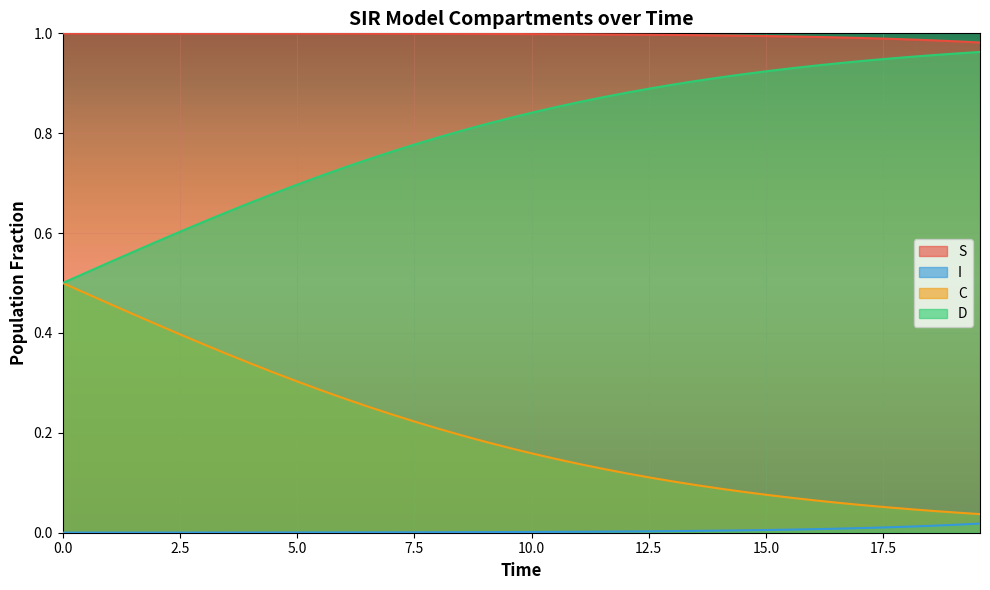

What is the value of the C point at the 24th from the left?

0.1